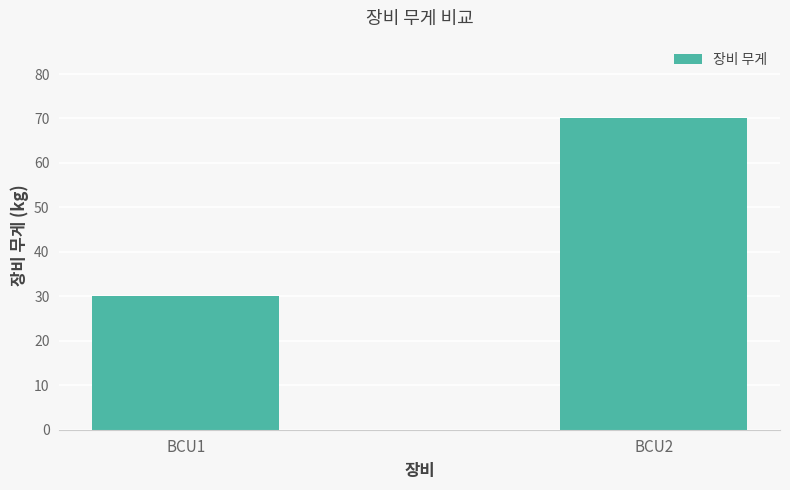

How many values are below 70?

1